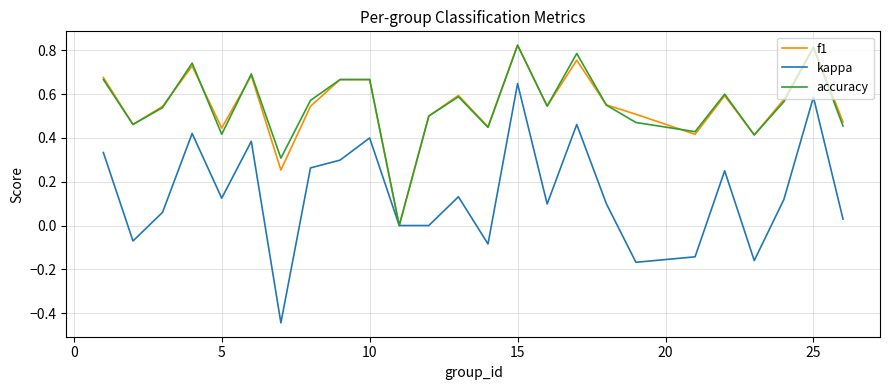

What is the minimum value shown in the chart?

-0.4